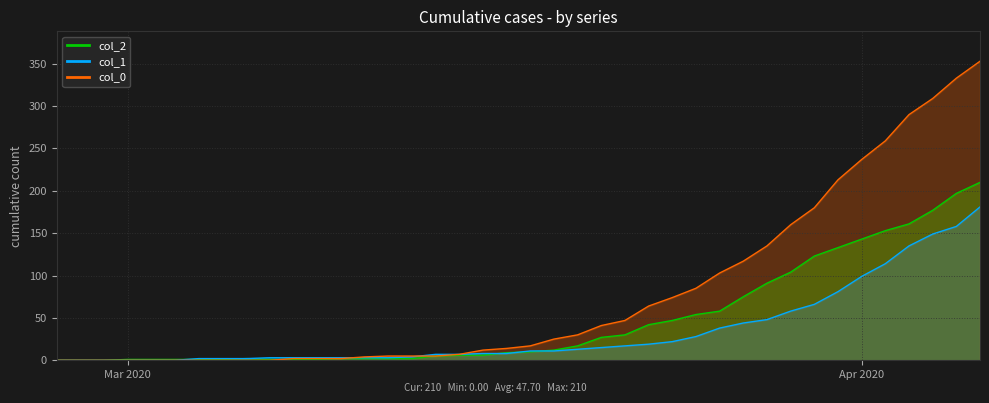

What is the difference between the maximum and minimum values in the col_1 series?

181